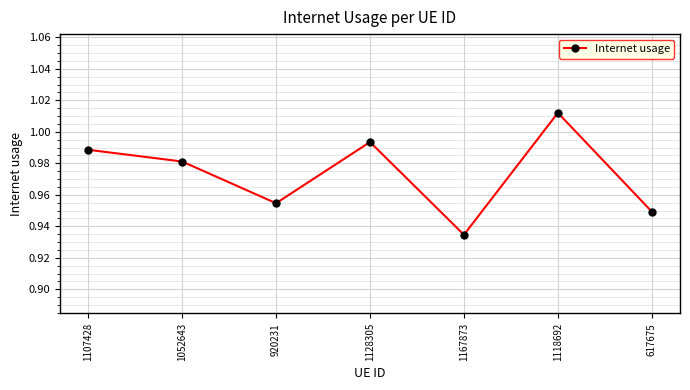

What is the label of the 4th point from the left?

1128305